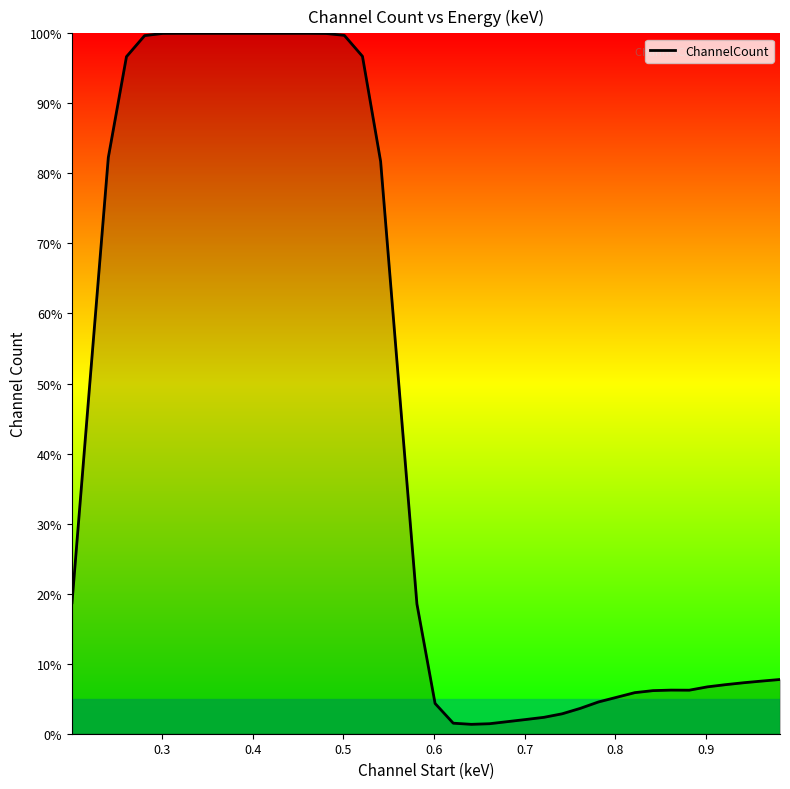

What is the maximum value shown in the chart?

100.0